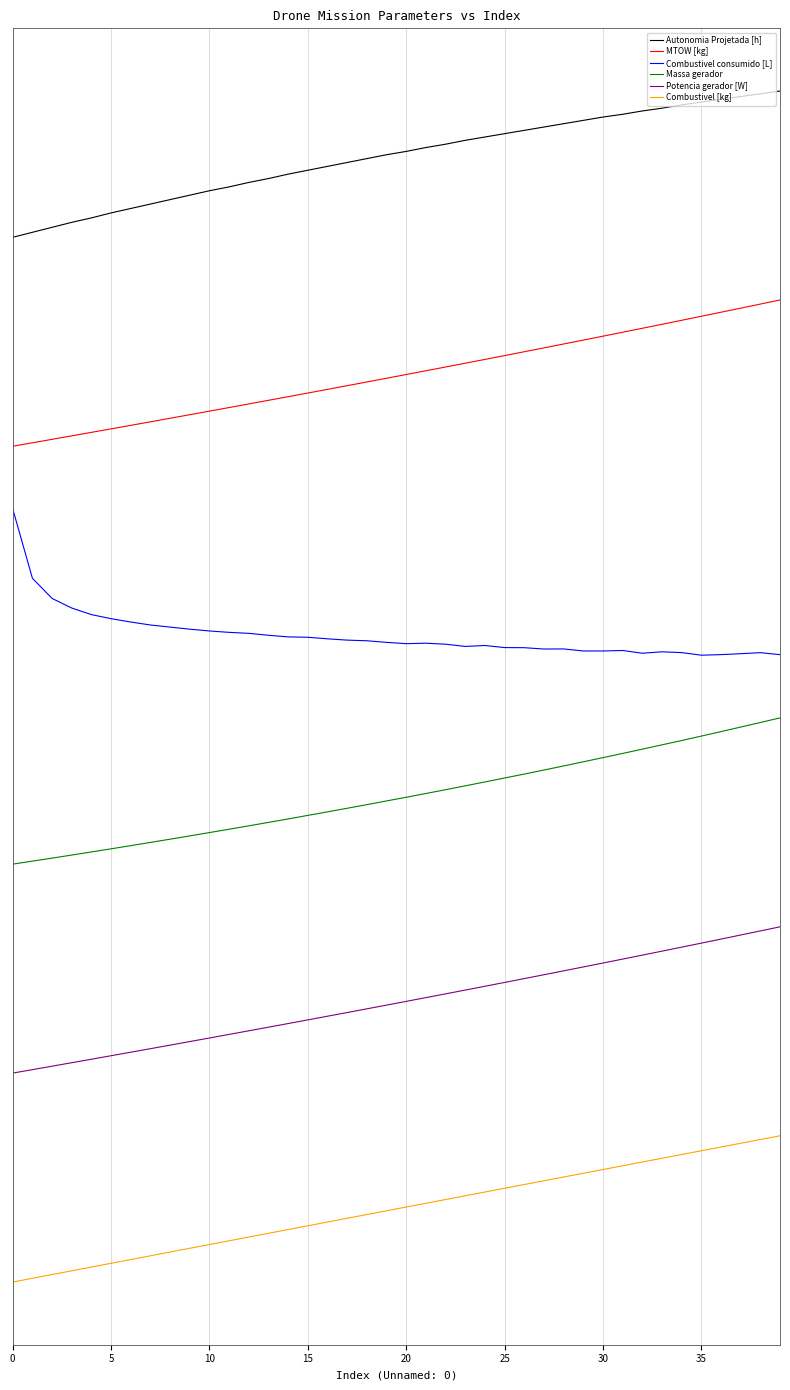

Reading left to right, extract all data points from this chart.

Autonomia Projetada [h]: 5.0	5.0	5.0	5.1	5.1	5.1	5.1	5.2	5.2	5.2	5.2	5.2	5.3	5.3	5.3	5.3	5.3	5.4	5.4	5.4	5.4	5.4	5.4	5.5	5.5	5.5	5.5	5.5	5.5	5.6	5.6	5.6	5.6	5.6	5.6	5.6	5.7	5.7	5.7	5.7
MTOW [kg]: 4.0	4.0	4.0	4.0	4.1	4.1	4.1	4.1	4.1	4.2	4.2	4.2	4.2	4.2	4.2	4.3	4.3	4.3	4.3	4.3	4.3	4.4	4.4	4.4	4.4	4.4	4.5	4.5	4.5	4.5	4.5	4.5	4.6	4.6	4.6	4.6	4.6	4.7	4.7	4.7
Combustivel consumido [L]: 3.7	3.4	3.3	3.2	3.2	3.2	3.2	3.1	3.1	3.1	3.1	3.1	3.1	3.1	3.1	3.1	3.1	3.1	3.1	3.1	3.1	3.1	3.1	3.0	3.0	3.0	3.0	3.0	3.0	3.0	3.0	3.0	3.0	3.0	3.0	3.0	3.0	3.0	3.0	3.0
Massa gerador: 2.0	2.0	2.0	2.0	2.1	2.1	2.1	2.1	2.1	2.1	2.2	2.2	2.2	2.2	2.2	2.2	2.3	2.3	2.3	2.3	2.3	2.3	2.4	2.4	2.4	2.4	2.4	2.5	2.5	2.5	2.5	2.5	2.6	2.6	2.6	2.6	2.6	2.7	2.7	2.7
Potencia gerador [W]: 1.0	1.0	1.0	1.0	1.1	1.1	1.1	1.1	1.1	1.2	1.2	1.2	1.2	1.2	1.2	1.3	1.3	1.3	1.3	1.3	1.3	1.4	1.4	1.4	1.4	1.4	1.5	1.5	1.5	1.5	1.5	1.5	1.6	1.6	1.6	1.6	1.6	1.7	1.7	1.7
Combustivel [kg]: 0.0	0.0	0.0	0.1	0.1	0.1	0.1	0.1	0.1	0.2	0.2	0.2	0.2	0.2	0.3	0.3	0.3	0.3	0.3	0.3	0.4	0.4	0.4	0.4	0.4	0.4	0.5	0.5	0.5	0.5	0.5	0.6	0.6	0.6	0.6	0.6	0.6	0.7	0.7	0.7